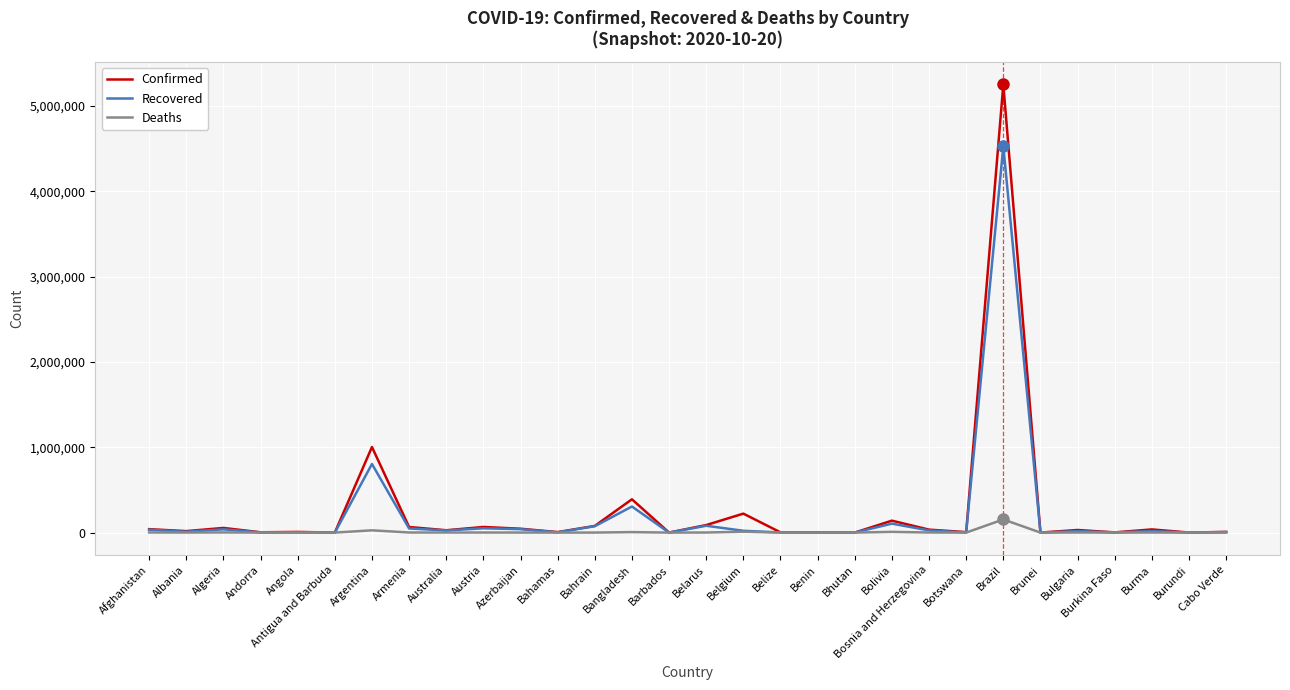

Where is Recovered nearest to the value 2263247?

Argentina